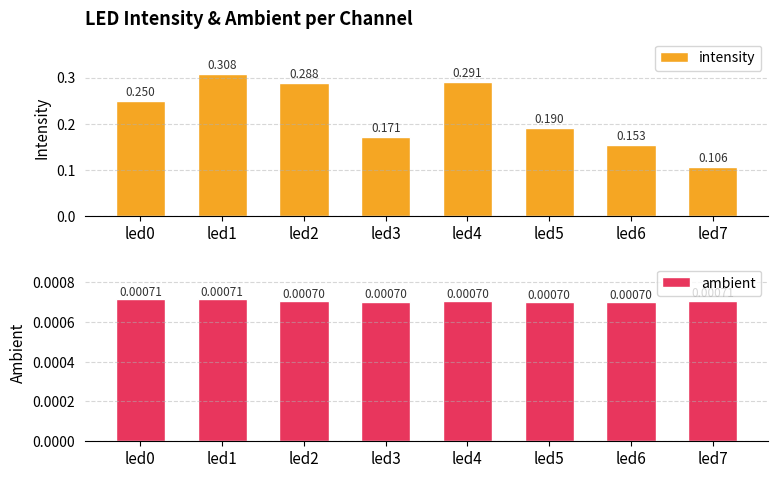

At which category is the sum across all series the highest?

led1